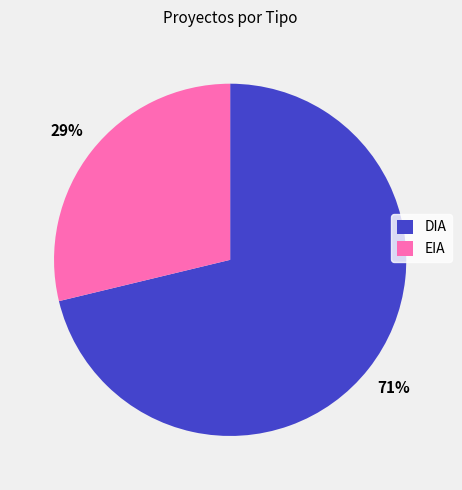

Is there a majority slice in this chart?

Yes